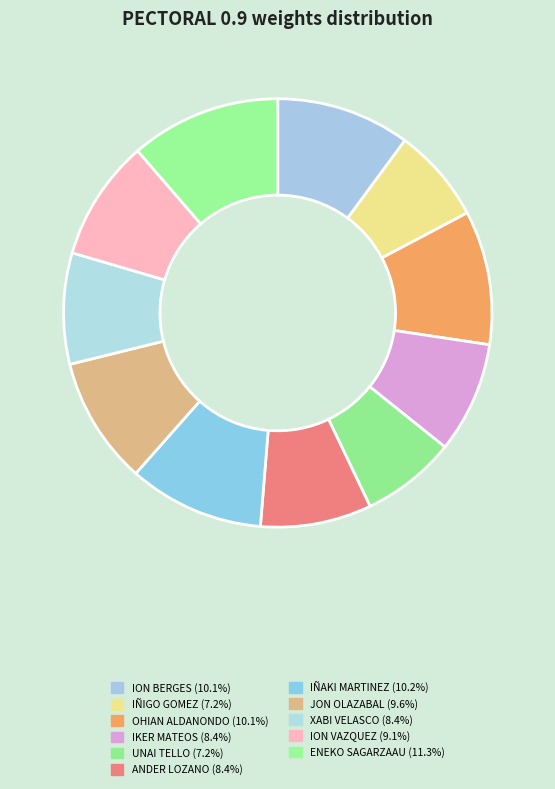

Which has a higher value, ION BERGES or ION VAZQUEZ?

ION BERGES